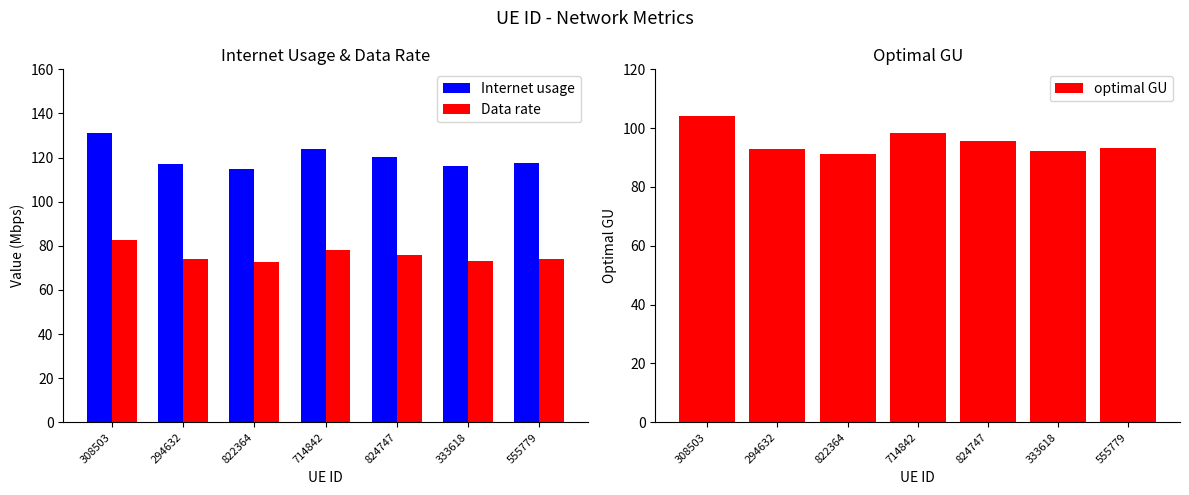

What is the lowest value of the Data rate series?

72.6